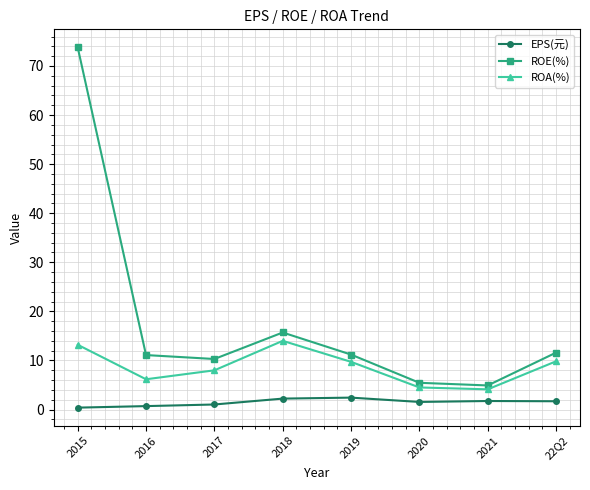

True or false: ROE(%) has a value of 11.6 at 22Q2.

True